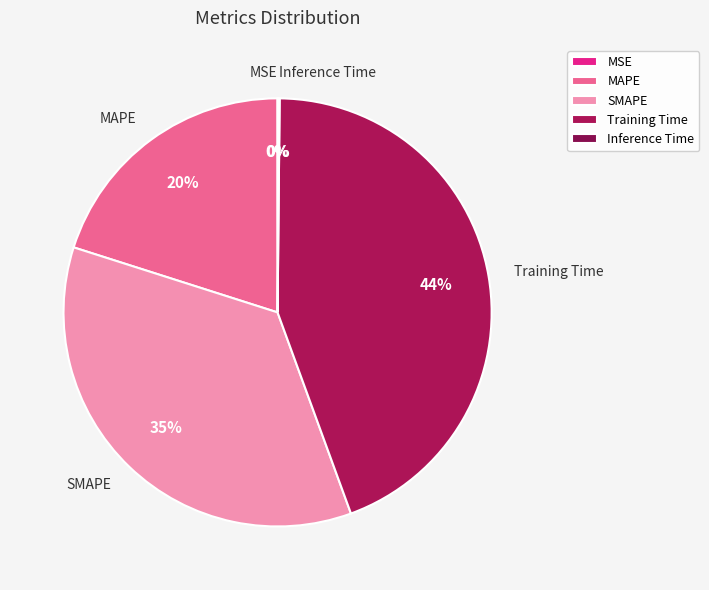

To the nearest percent, what is the difference between the Training Time and MAPE slice percentages?

24%